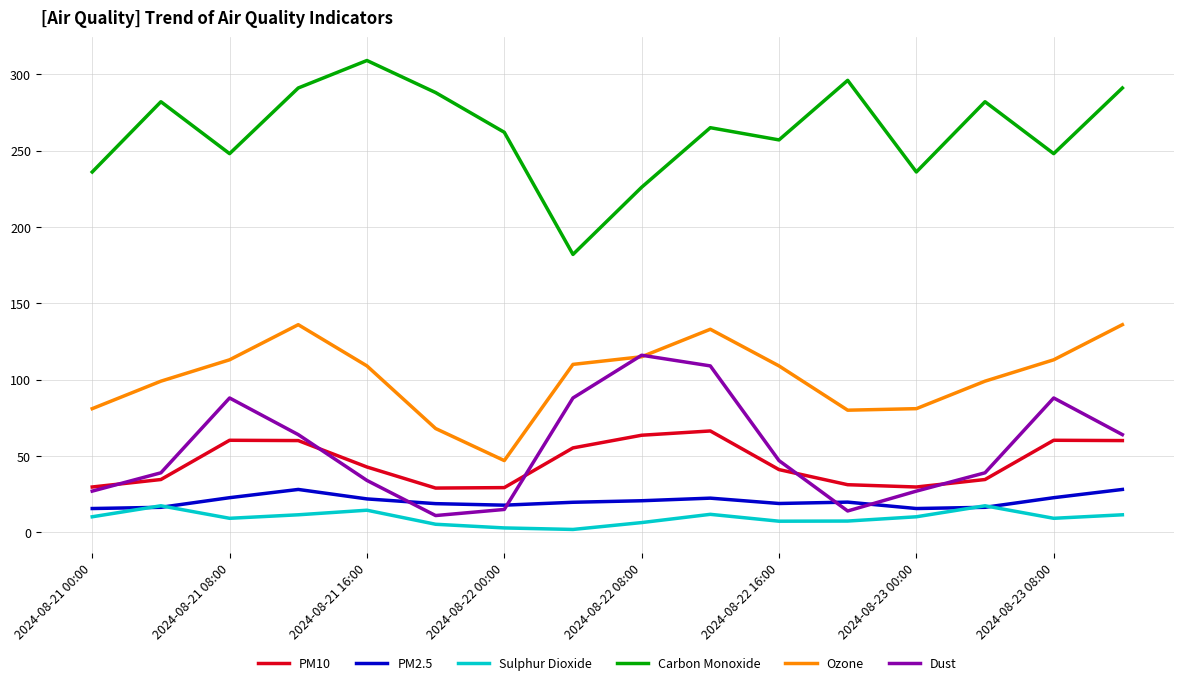

What is the minimum value for PM10?

29.0